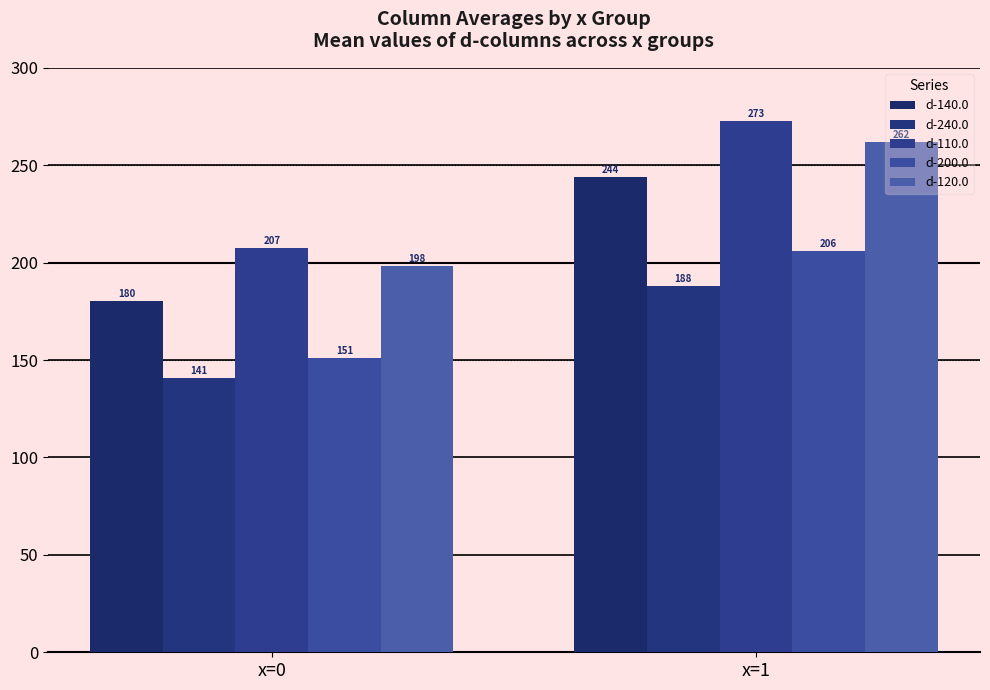

How many categories are shown in the chart?

2